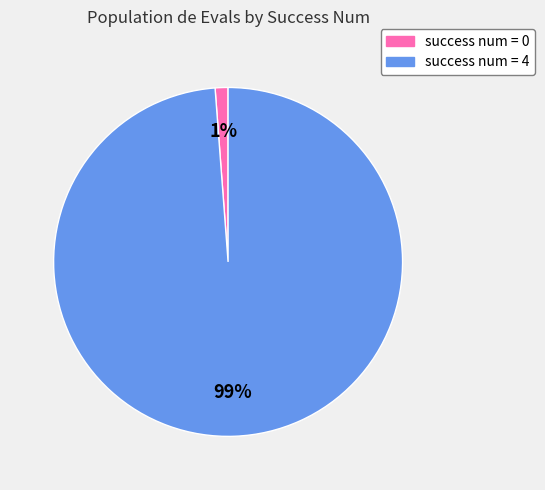

To the nearest percent, what is the average slice percentage?

50%